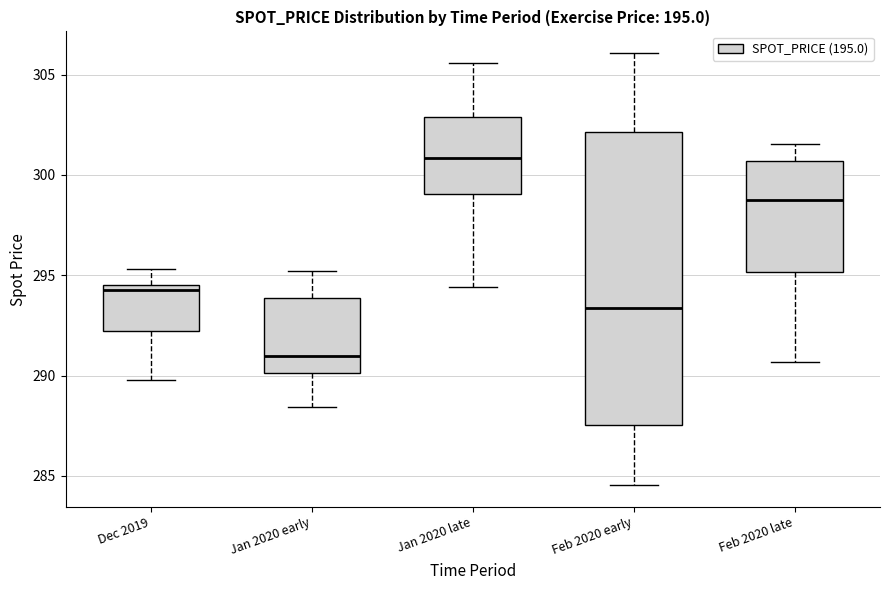

Comparing the boxes themselves (not the whiskers), which one is the tallest?

Feb 2020 early